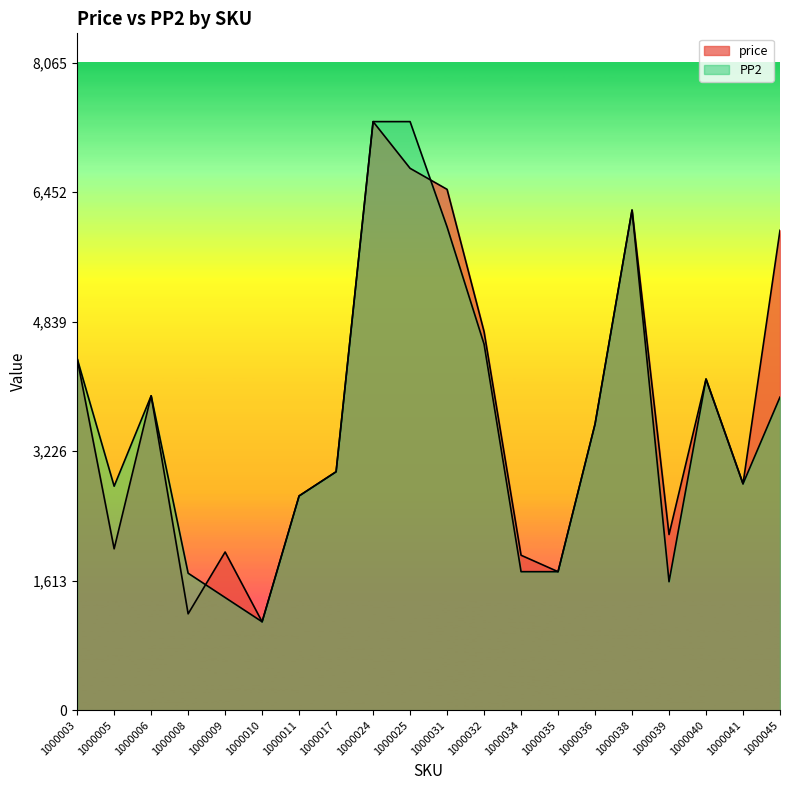

Reading left to right, what are all the values shown in this chart?

price: 4379	2010	3916	1200	1970	1101	2669	2970	7332	6750	6488	4715	1930	1725	3564	6230	2188	4125	2820	5978
PP2: 4379	2790	3916	1706	1403	1101	2669	2970	7332	7332	6020	4560	1725	1725	3564	6230	1600	4125	2820	3900